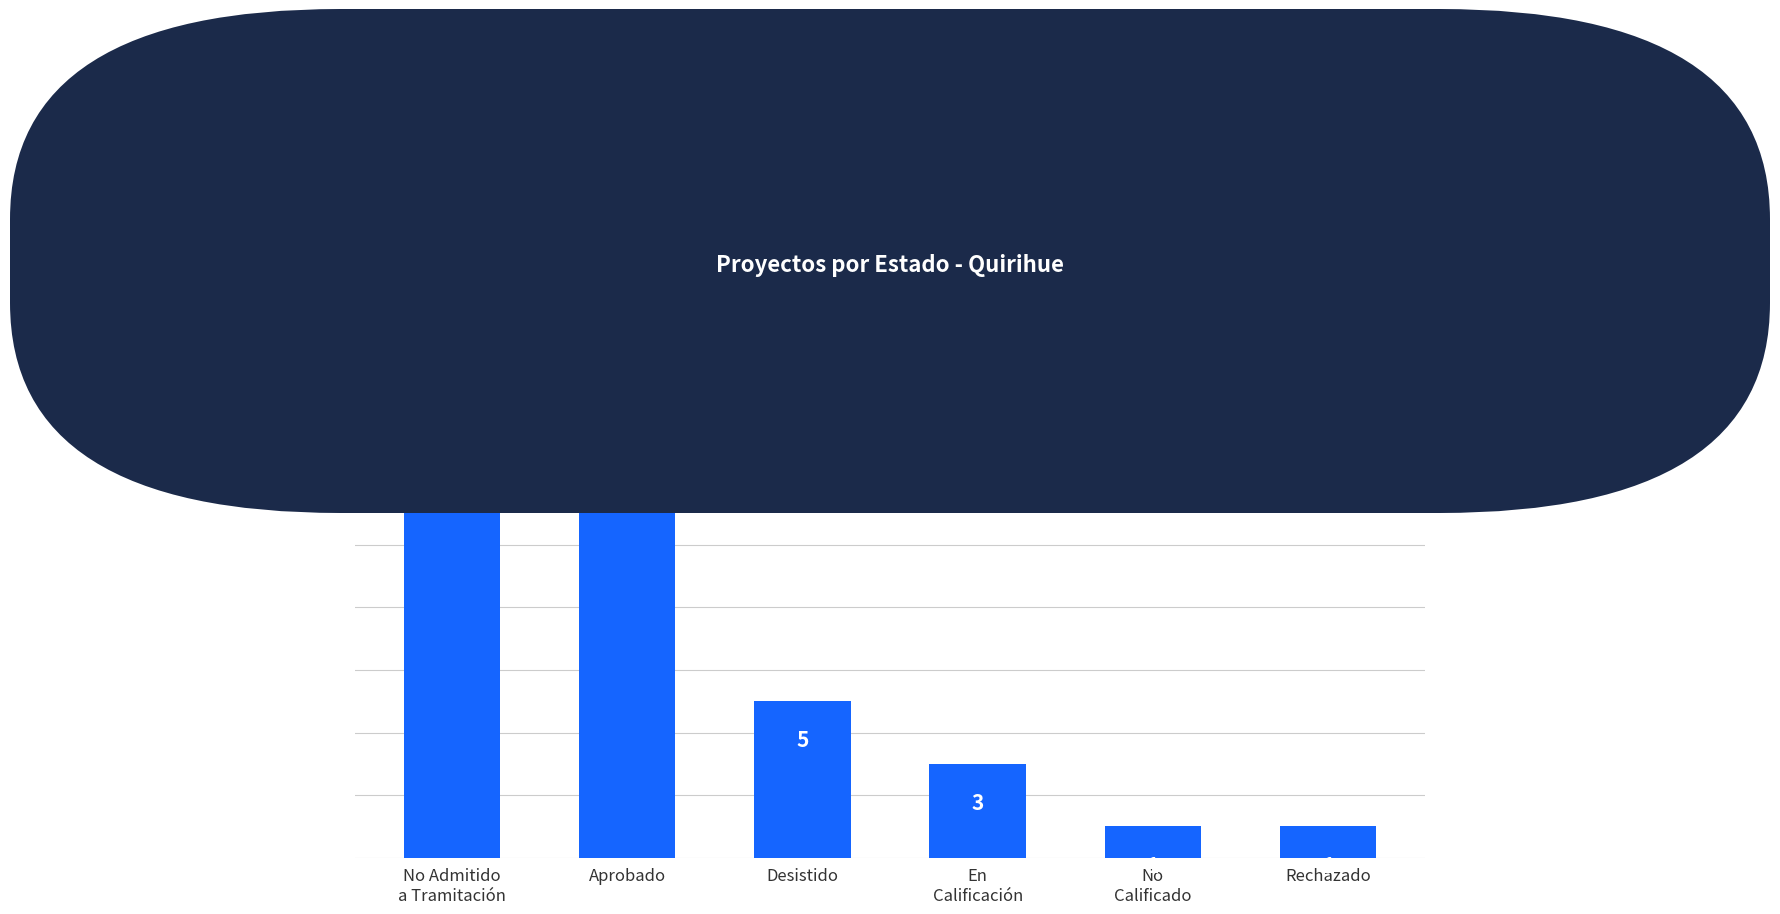

What is the value of the 4th bar from the left?

3